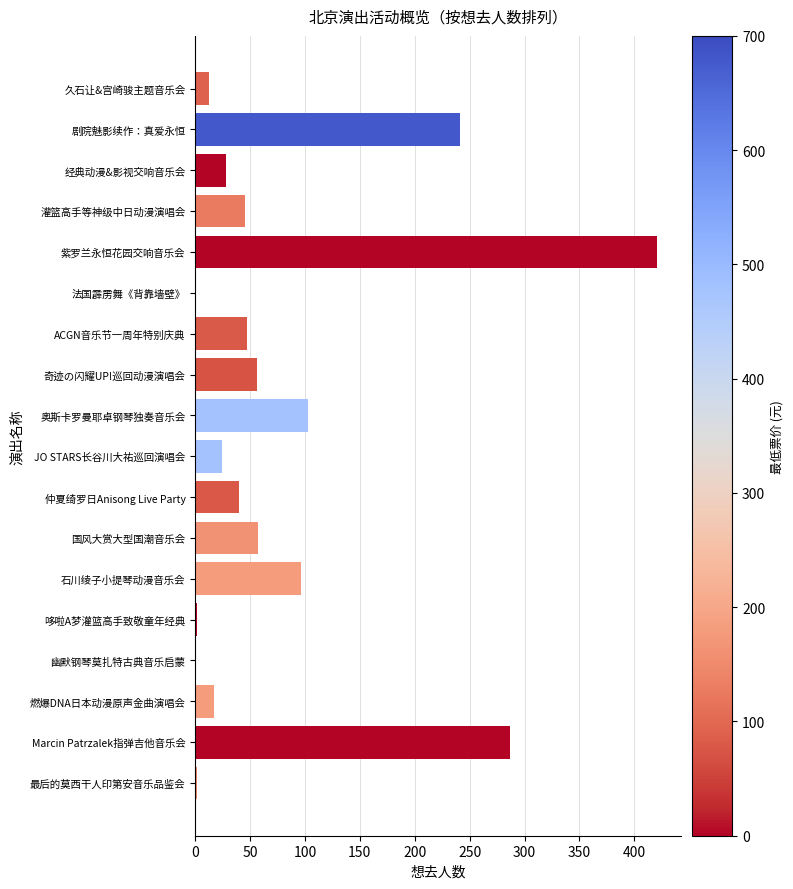

At which label is the value closest to 210?

剧院魅影续作：真爱永恒